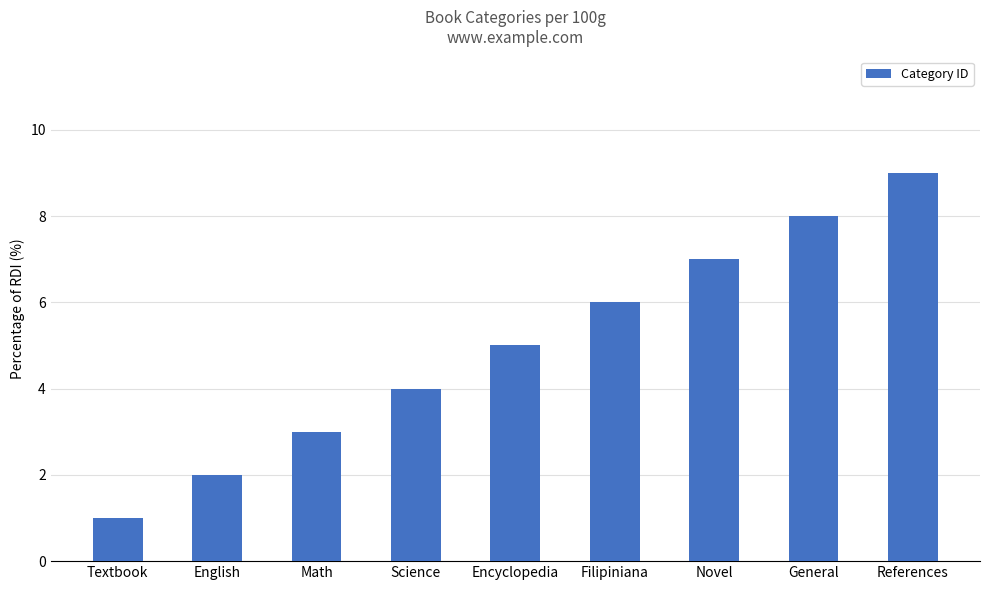

The value at Encyclopedia is 5. True or false?

True